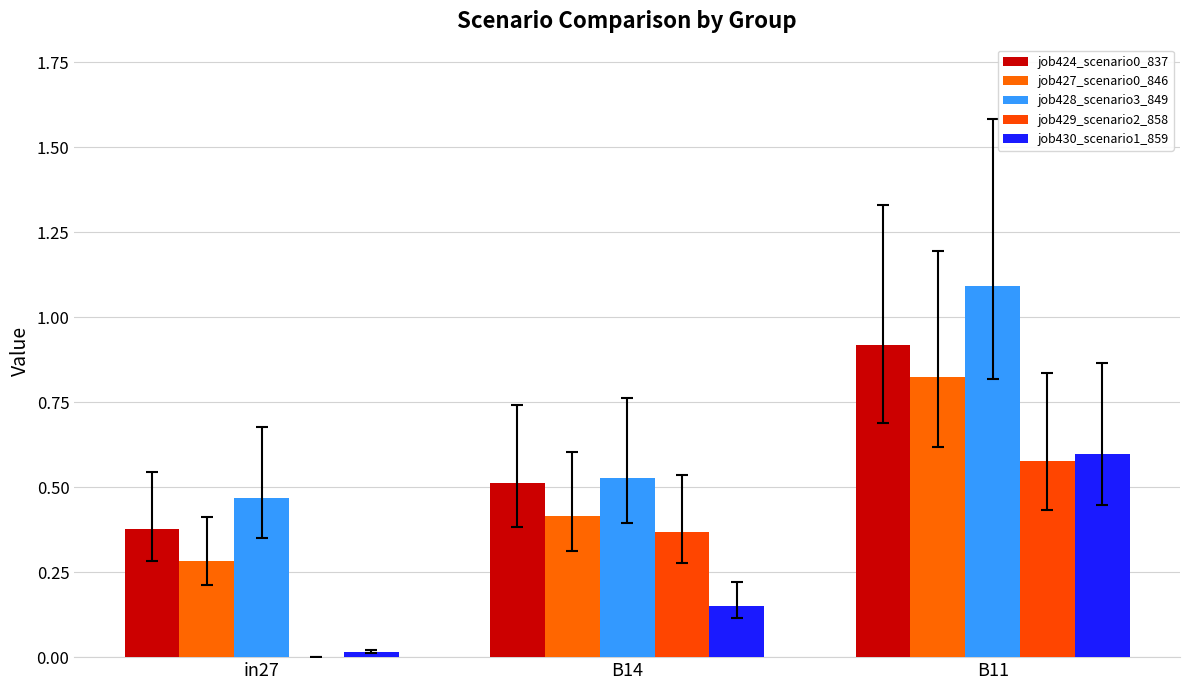

How many groups of bars are there?

3